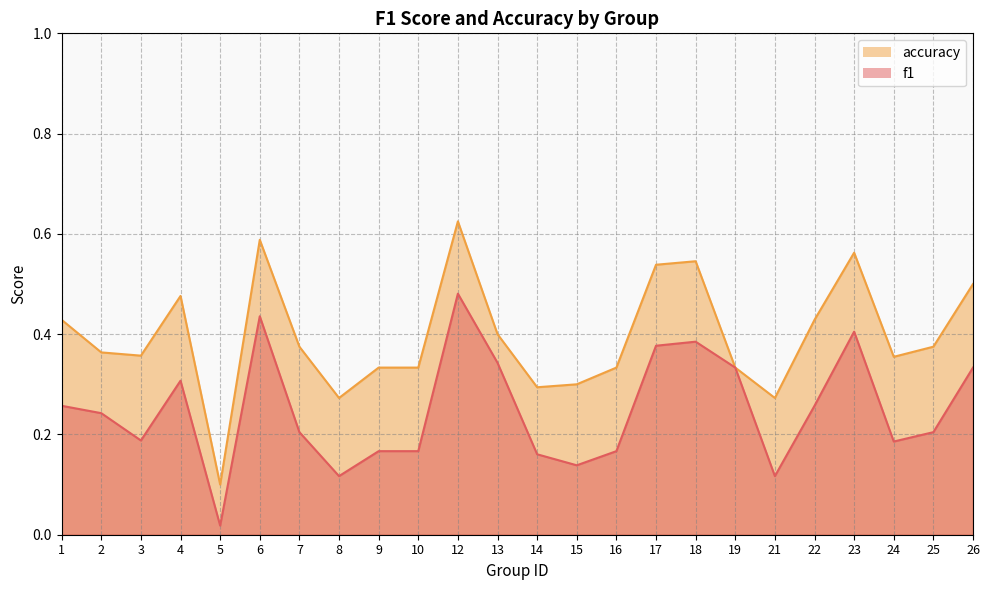

True or false: accuracy has more than 2 points higher than both neighbors.

True